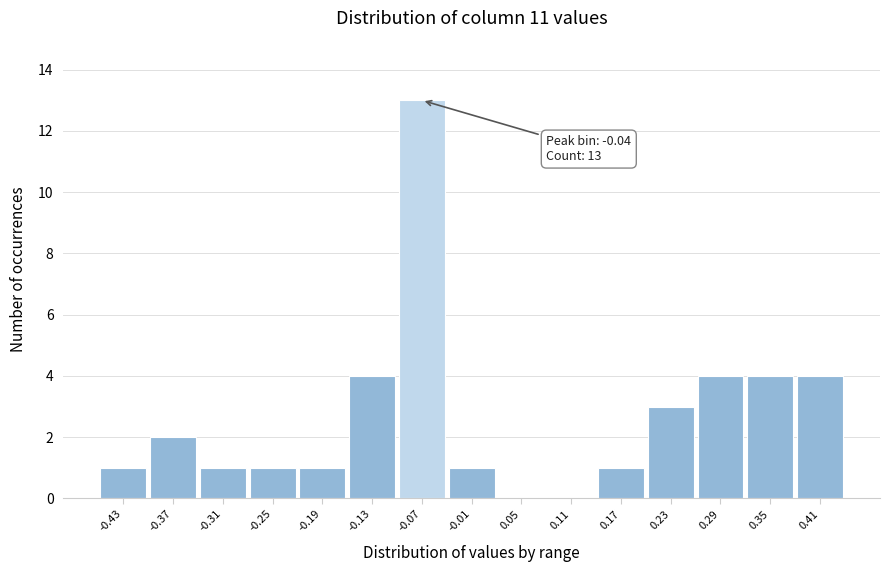

Reading left to right, extract all data points from this chart.

-0.43=1	-0.37=2	-0.31=1	-0.25=1	-0.19=1	-0.13=4	-0.07=13	-0.01=1	0.05=0	0.11=0	0.17=1	0.23=3	0.29=4	0.35=4	0.41=4